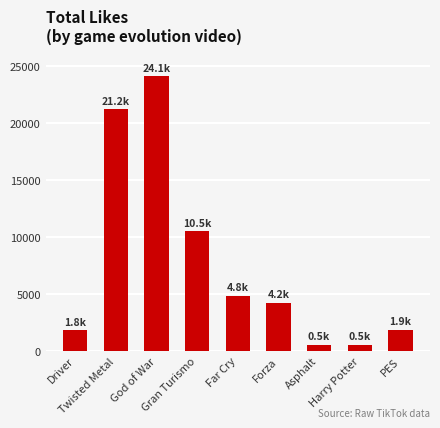

How many data points does each series have?

9